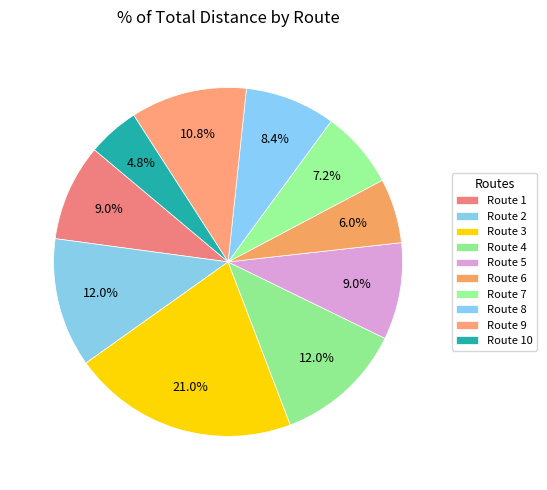

Count the number of slices in the pie.

10